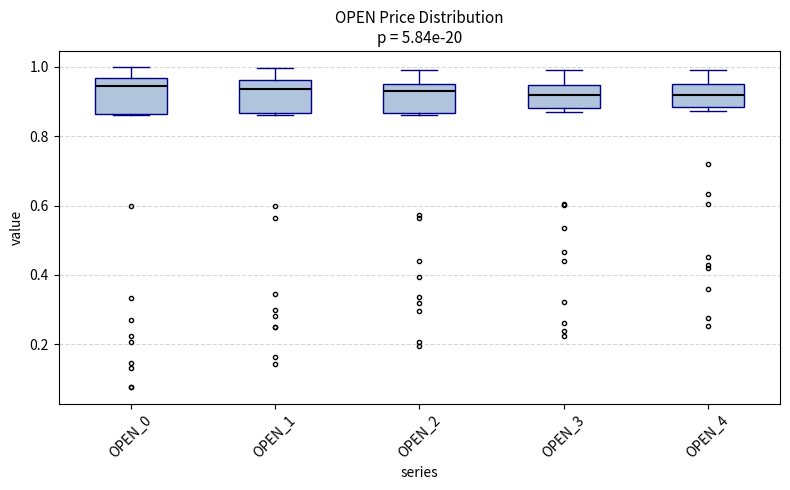

Where does the median line of the box for OPEN_3 sit on the y-axis? The values are not printed on the chart, so give them approximately, as read against the axis.

0.92